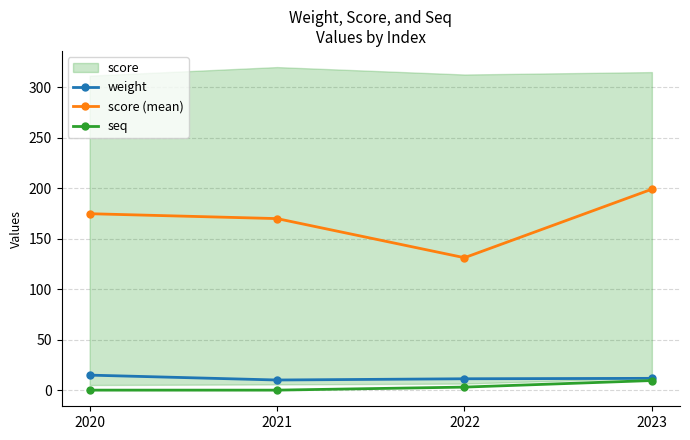

True or false: score (mean) has a value of 115.3 at 2023.

False